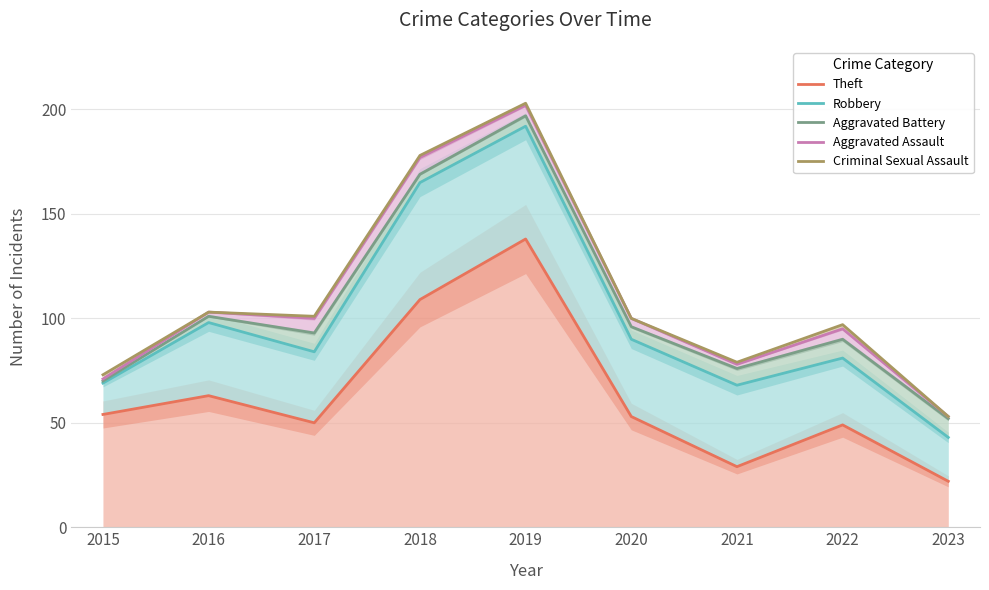

The value of Aggravated Battery at 2021 is 5. True or false?

False